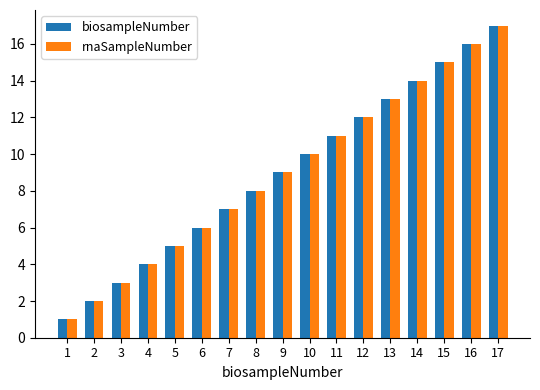

List the labels in order of biosampleNumber value, largest first.

17, 16, 15, 14, 13, 12, 11, 10, 9, 8, 7, 6, 5, 4, 3, 2, 1